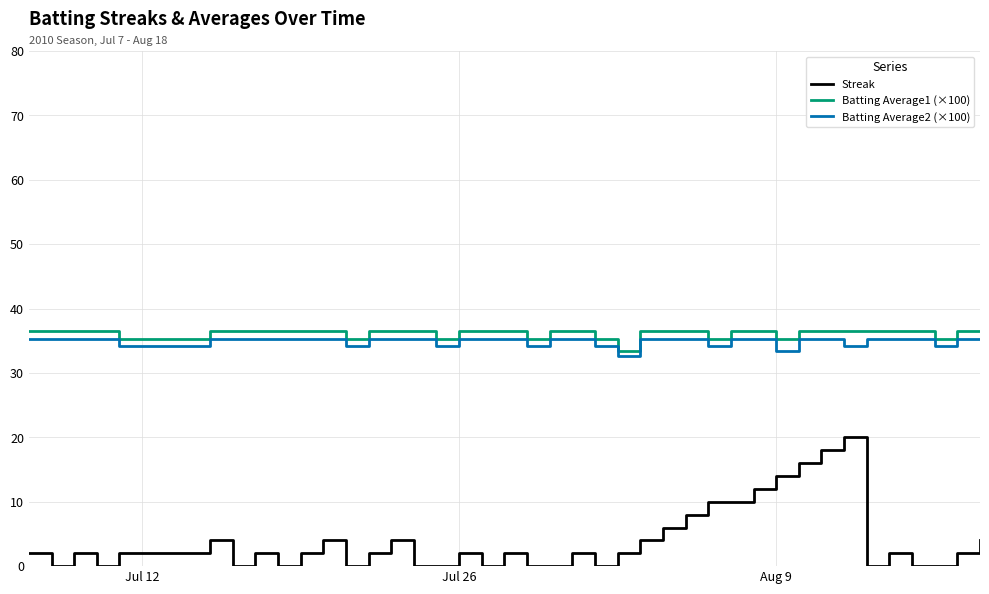

List the series in order of their peak value, highest first.

Batting Average1 (×100), Batting Average2 (×100), Streak